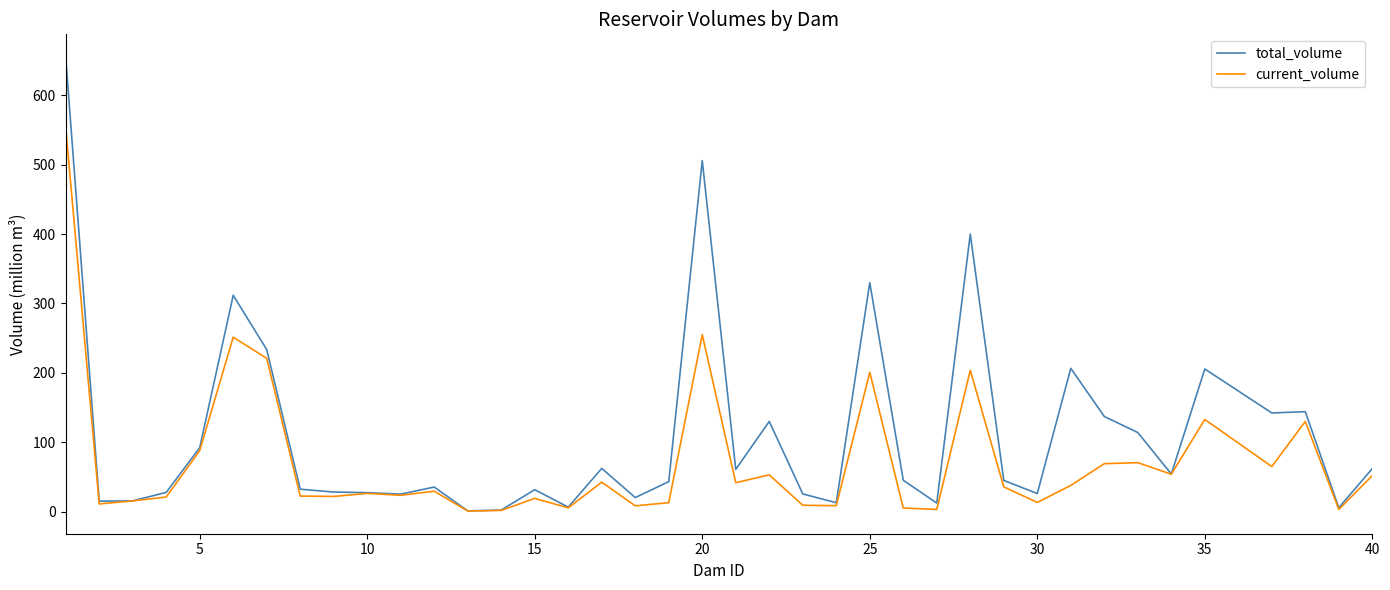

What is the maximum value shown in the chart?

655.3